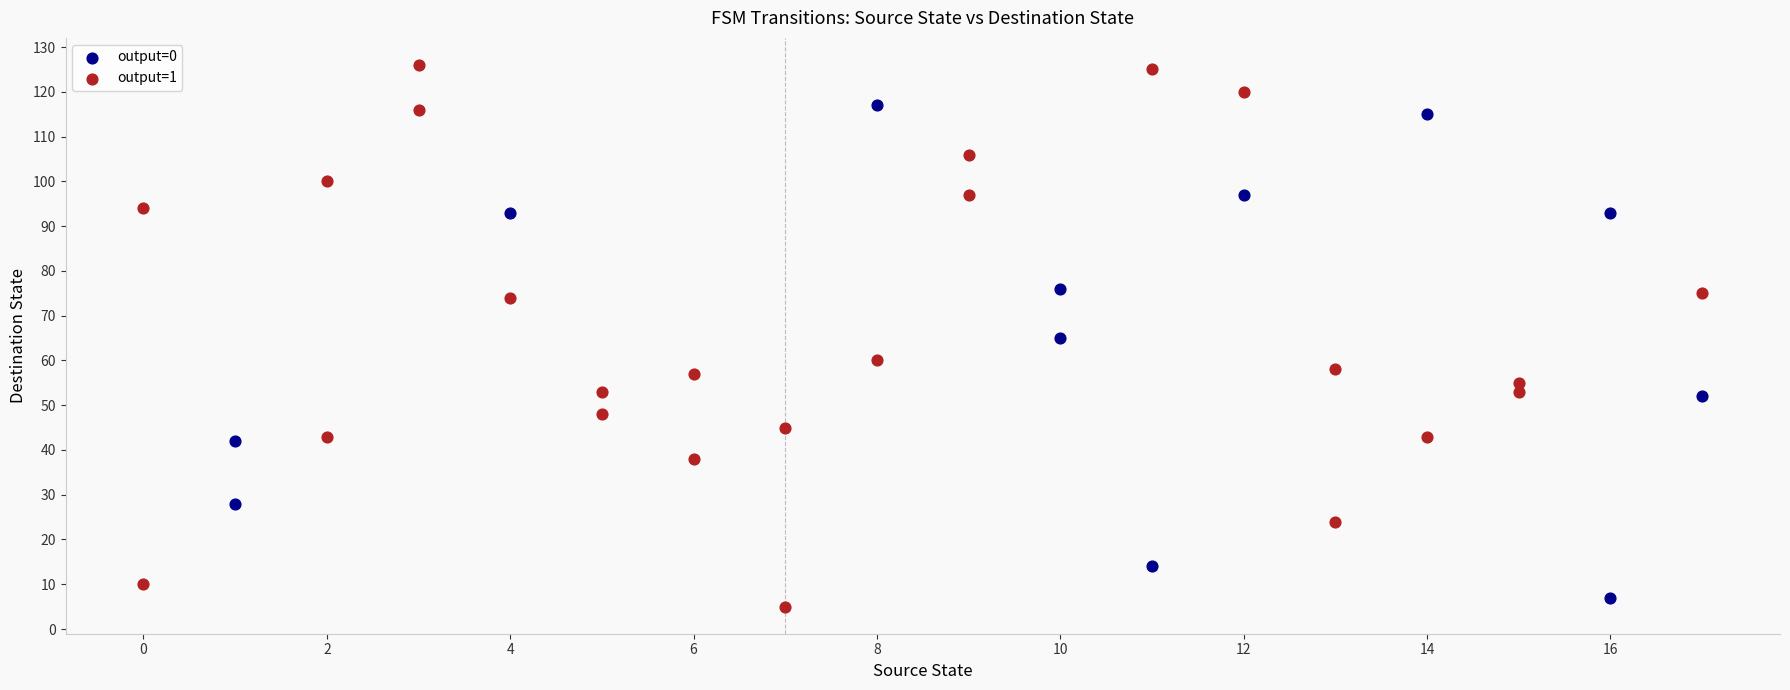

Which series has the widest spread of Y values?

output=1